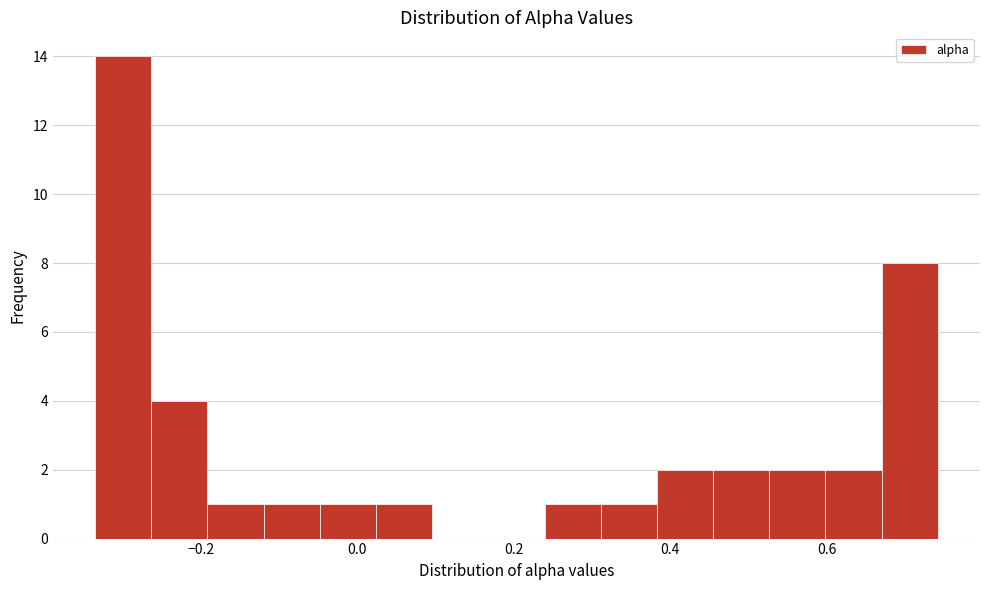

Around what value on the x-axis is the tallest bar? Give the approximate position of its centre, as read against the axis.

-0.30